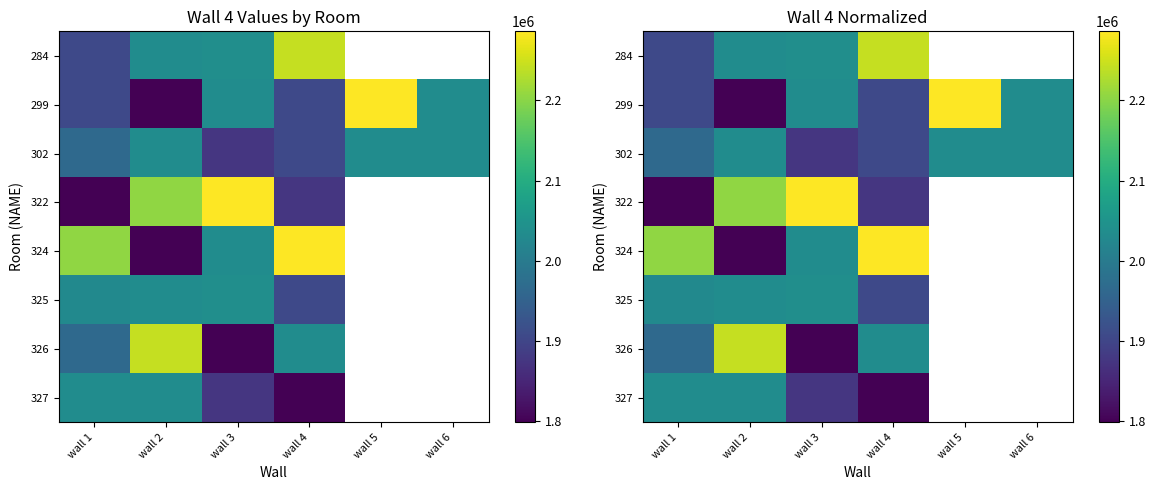

Where does the 299 series first go above 2035947?

wall 5